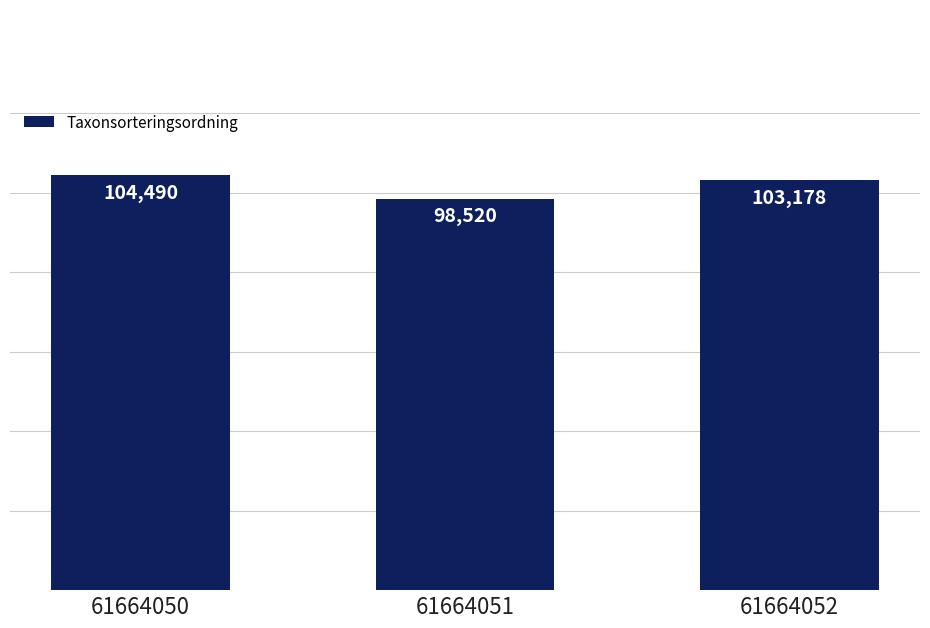

List the labels in order of value, smallest first.

61664051, 61664052, 61664050